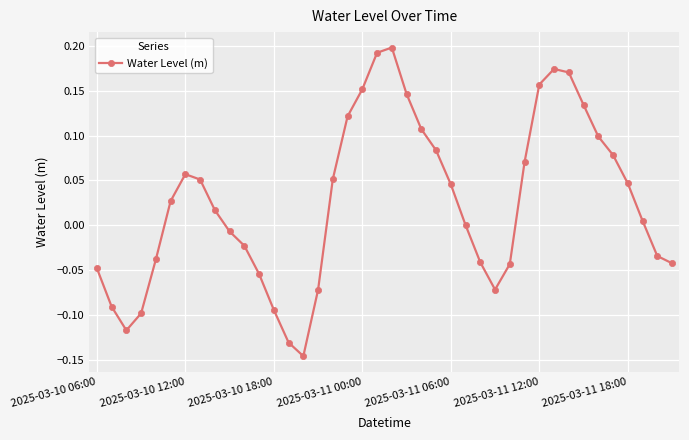

How many data points does each series have?

40